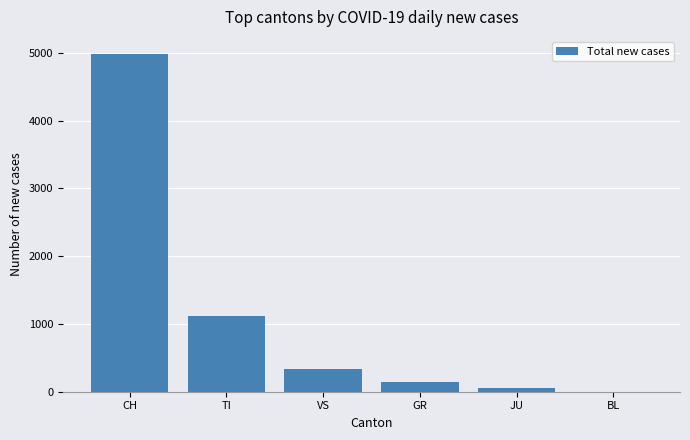

The value at CH is 8867. True or false?

False